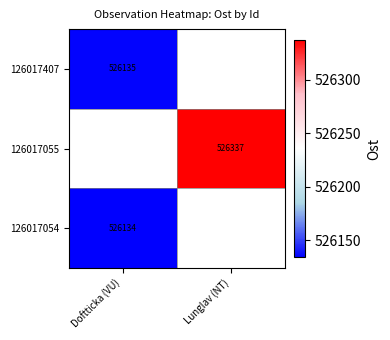

Is it true that 126017055 equals 526337 at Lunglav (NT)?

True